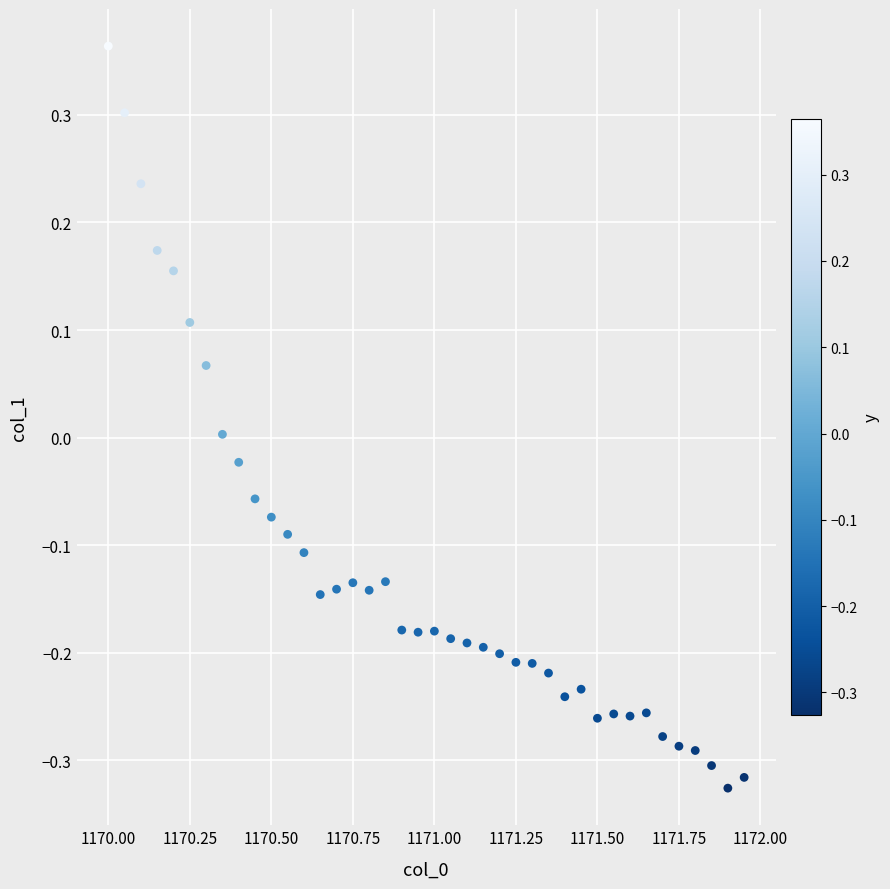

What is the range of Y values (max minus min)?

0.7